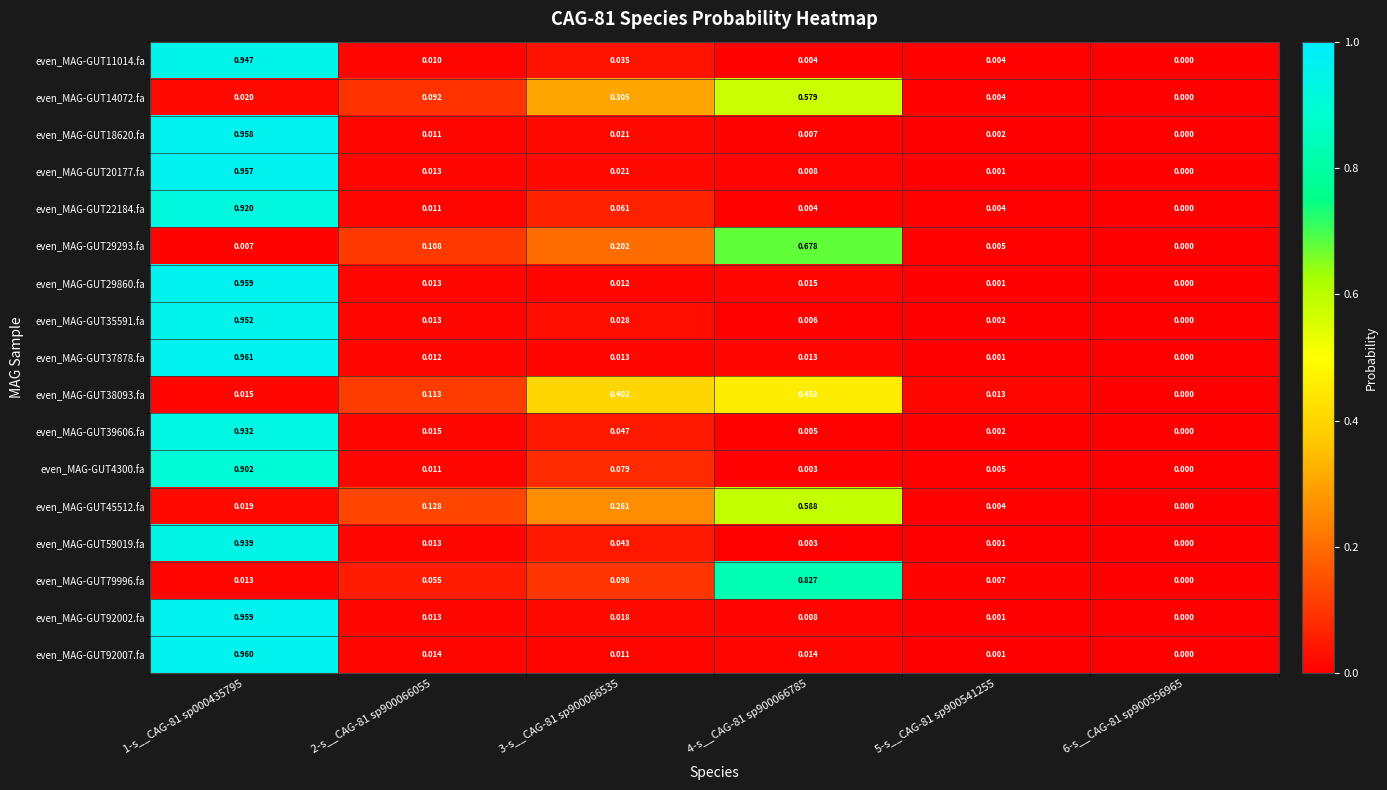

At which category does the chart reach its minimum across all series?

6-s__CAG-81 sp900556965